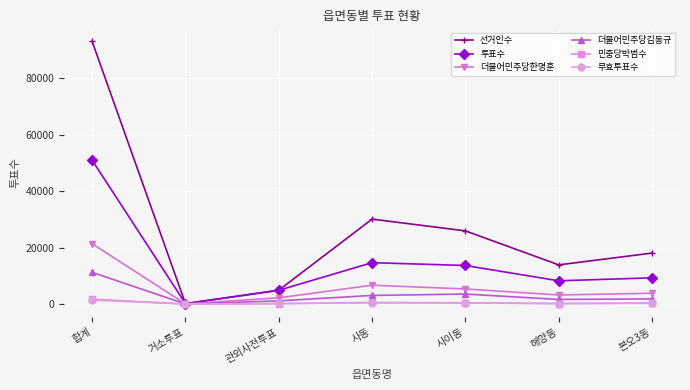

What is the difference between the maximum and minimum values in the 민중당박범수 series?

1743